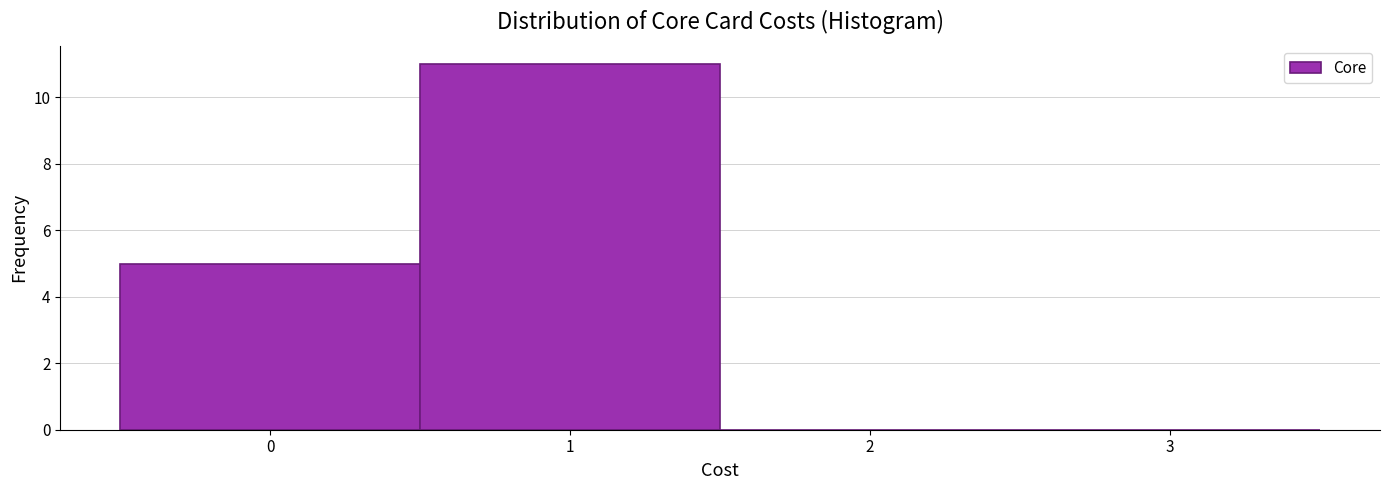

Reading left to right, transcribe this chart: for each bar, give the range it covers on the x-axis and its height. The values are not printed on the chart, so give them approximately, as read against the axis.

-0.5 to 0.5: 5
0.5 to 1.5: 11
1.5 to 2.5: 0
2.5 to 3.5: 0